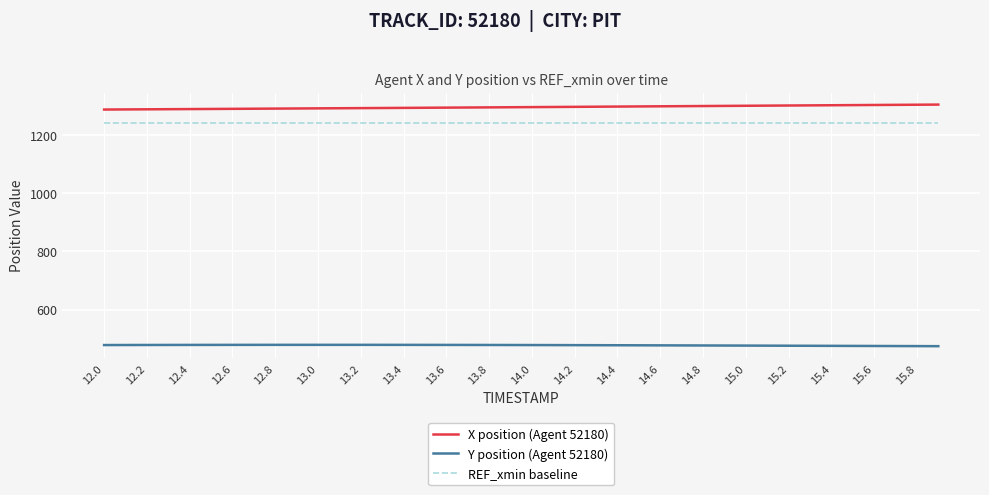

True or false: Y position (Agent 52180) and X position (Agent 52180) cross at least once.

False